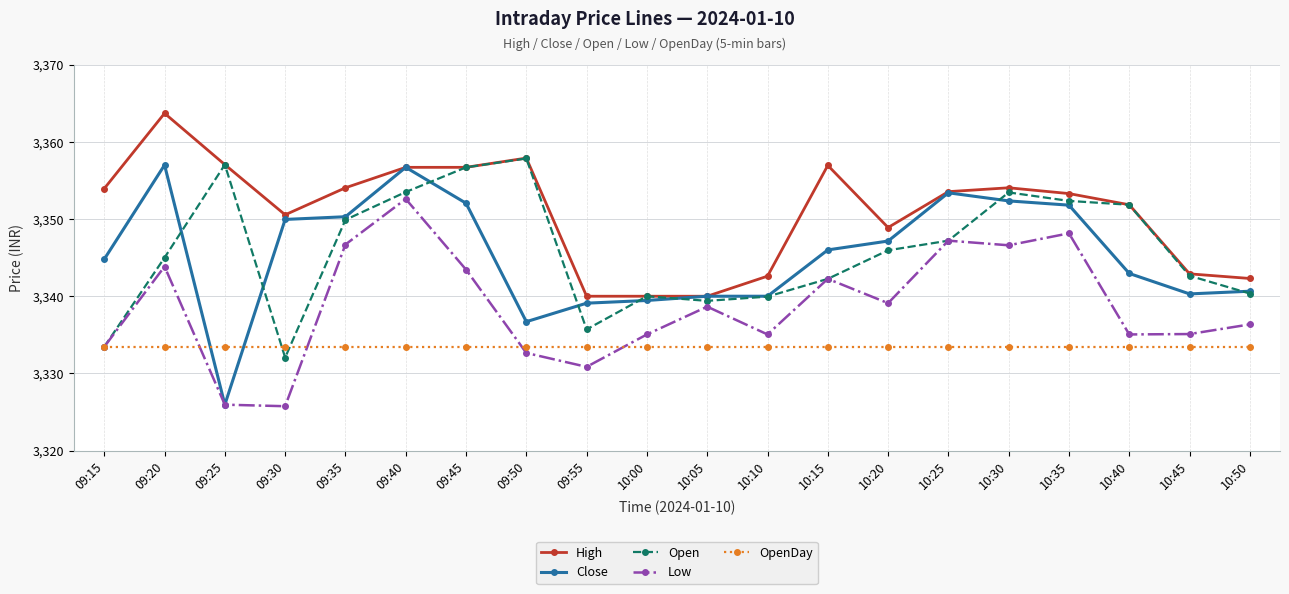

What is the approximate value of Low at 09:30?

3325.8